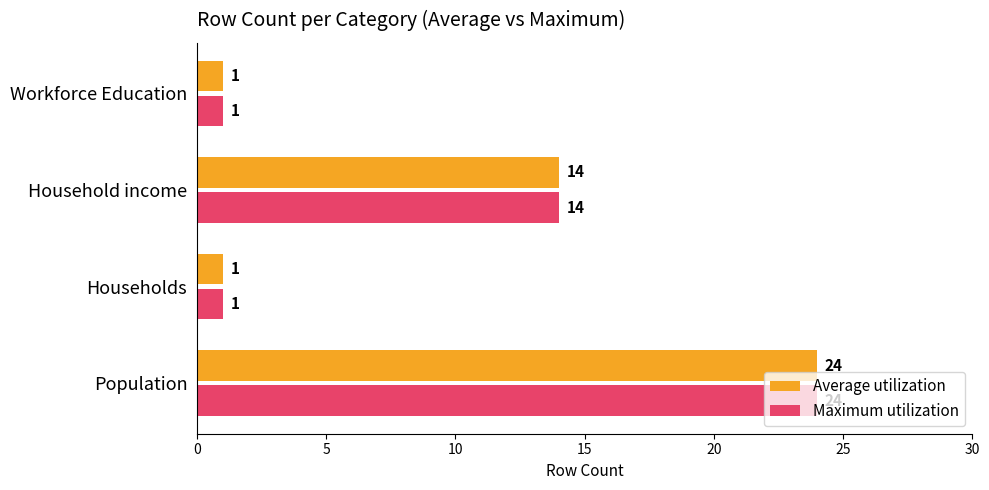

What is the highest value of the Average utilization series?

24